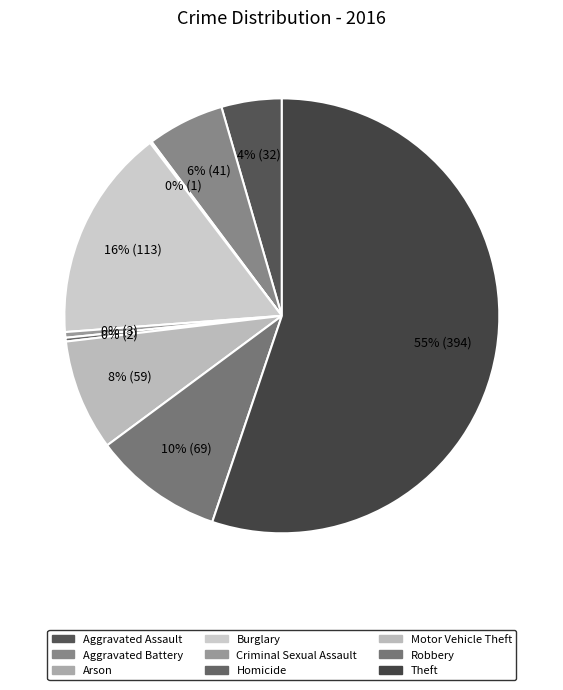

Rank the categories by value from lowest to highest.

Arson, Homicide, Criminal Sexual Assault, Aggravated Assault, Aggravated Battery, Motor Vehicle Theft, Robbery, Burglary, Theft